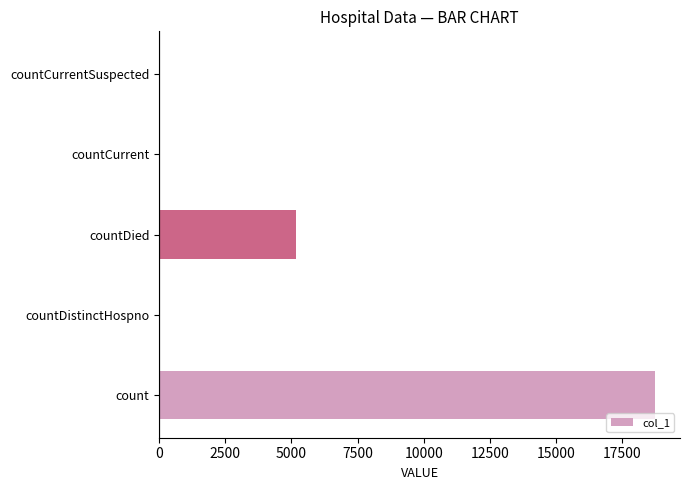

What is the sum of all values?

24014